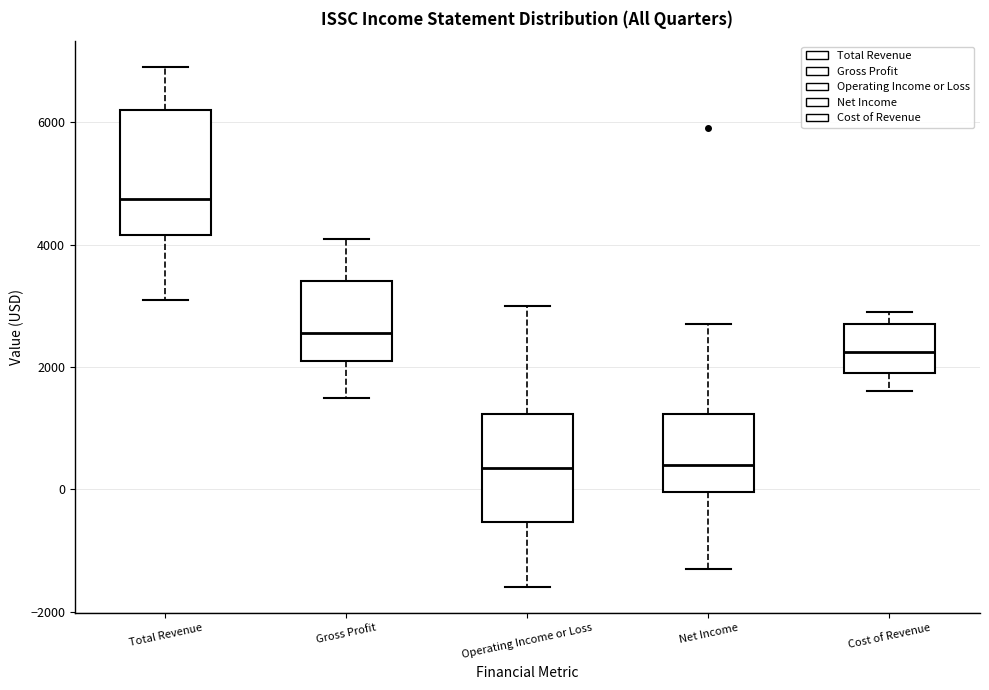

Which box is the tallest, from its lower edge to its upper edge?

Total Revenue